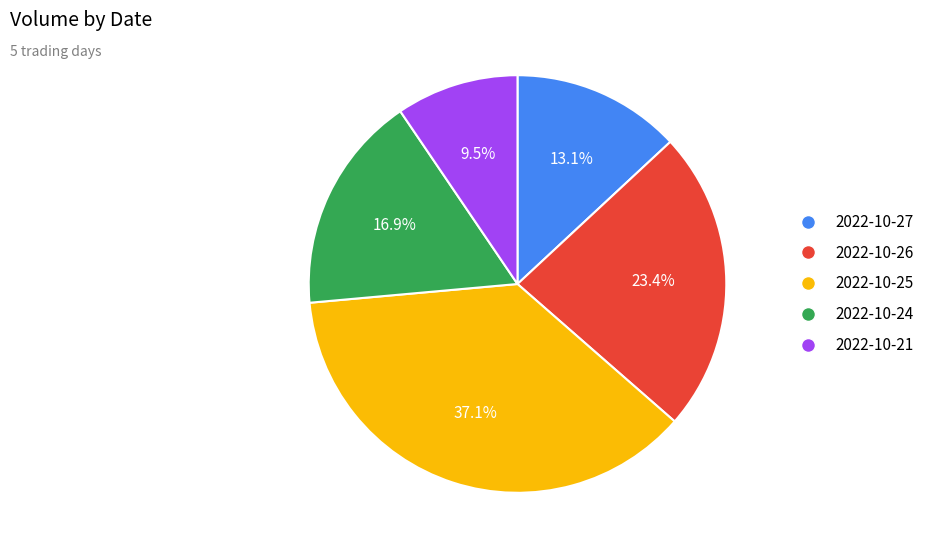

Between 2022-10-25 and 2022-10-24, which is larger?

2022-10-25